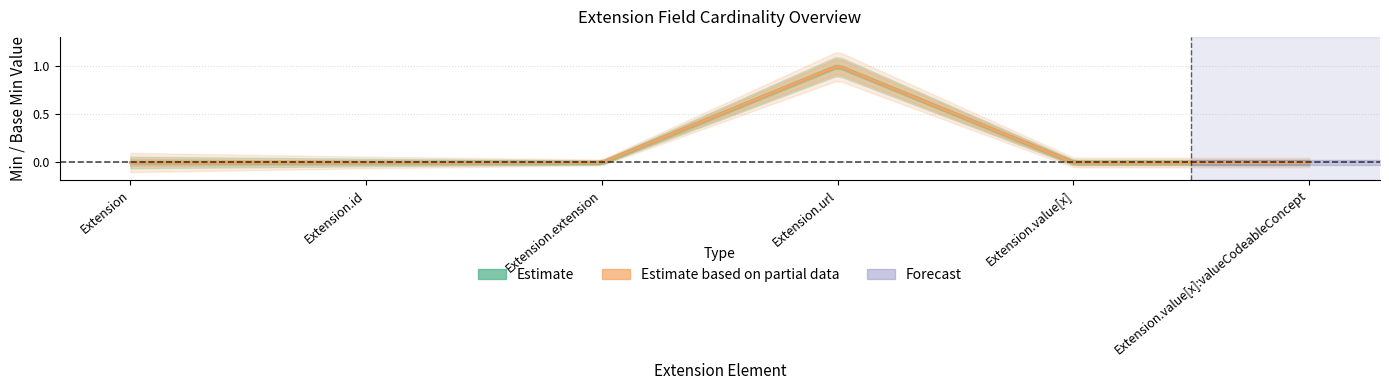

Reading left to right, extract all data points from this chart.

Min: Extension=0	Extension.id=0	Extension.extension=0	Extension.url=1	Extension.value[x]=0	Extension.value[x]:valueCodeableConcept=0
Base Min: Extension=0	Extension.id=0	Extension.extension=0	Extension.url=1	Extension.value[x]=0	Extension.value[x]:valueCodeableConcept=0